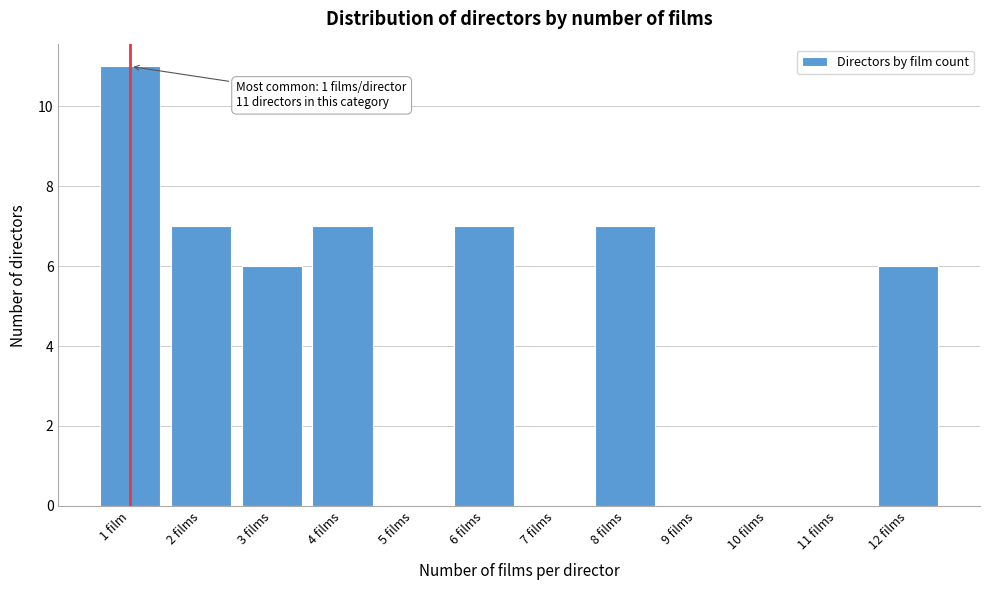

Reading right to left, list all the values displayed in this chart.

12 films=6	11 films=0	10 films=0	9 films=0	8 films=7	7 films=0	6 films=7	5 films=0	4 films=7	3 films=6	2 films=7	1 film=11